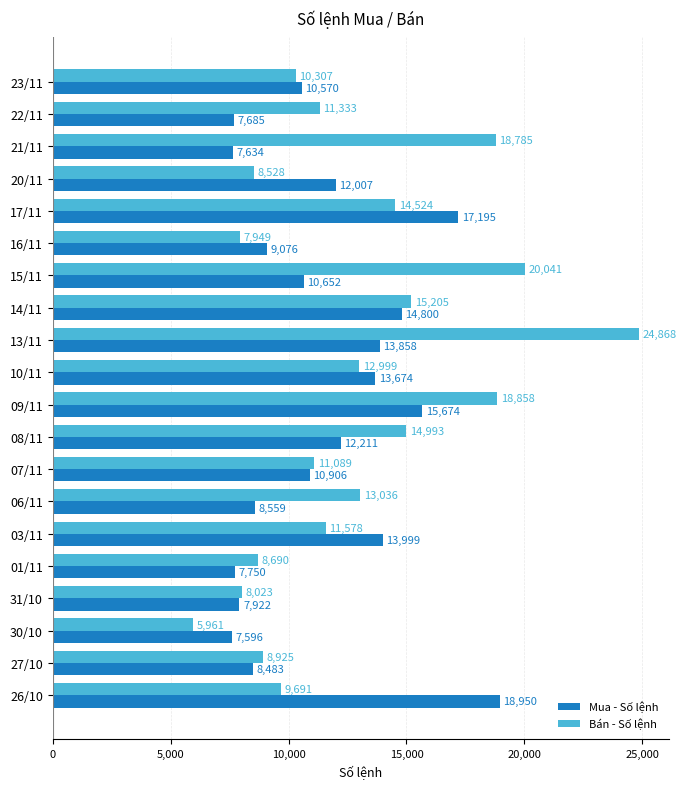

What is the highest value of the Mua - Số lệnh series?

18950